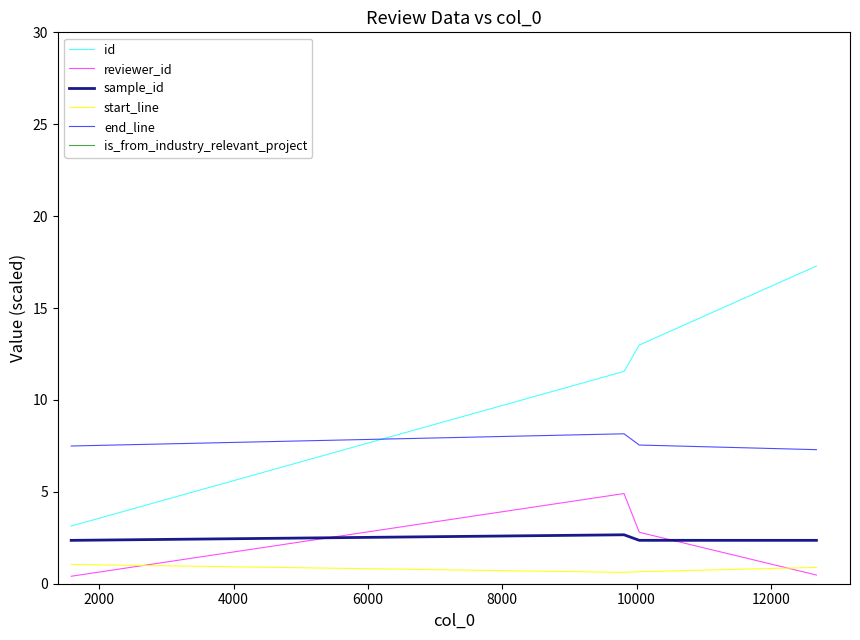

Does the chart display data point markers on the line(s)?

No